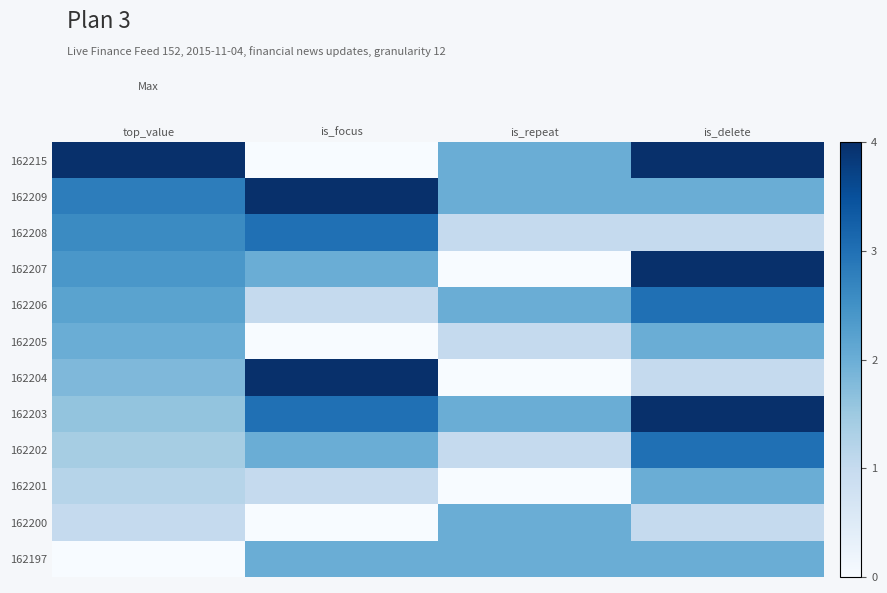

Rank the series by their maximum value, from highest to lowest.

162215, 162209, 162207, 162204, 162203, 162208, 162206, 162202, 162205, 162201, 162200, 162197